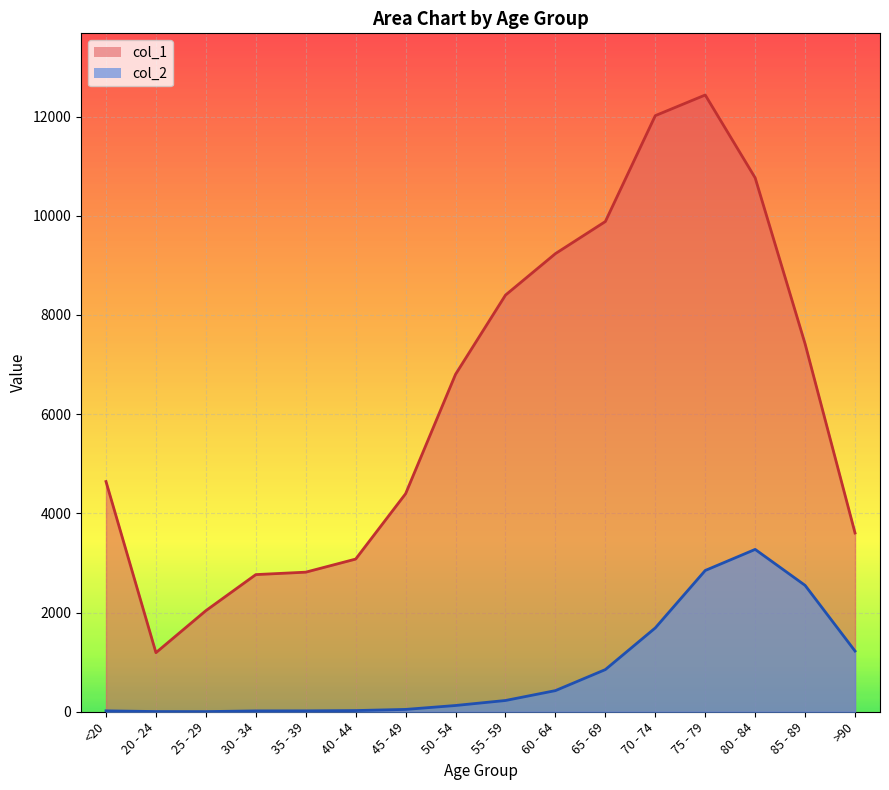

Rank the categories by col_1 value from highest to lowest.

75 - 79, 70 - 74, 80 - 84, 65 - 69, 60 - 64, 55 - 59, 85 - 89, 50 - 54, <20, 45 - 49, >90, 40 - 44, 35 - 39, 30 - 34, 25 - 29, 20 - 24